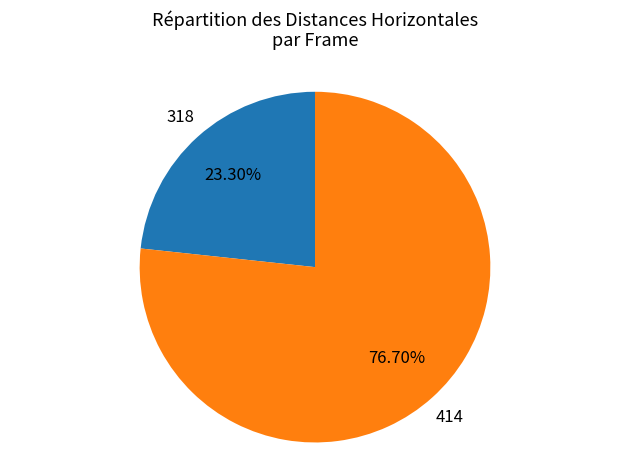

To the nearest percent, what is the average slice percentage?

50%